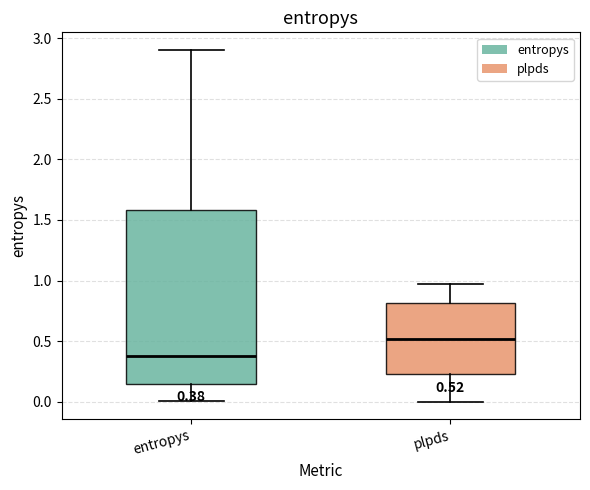

Comparing the boxes themselves (not the whiskers), which one is the tallest?

entropys